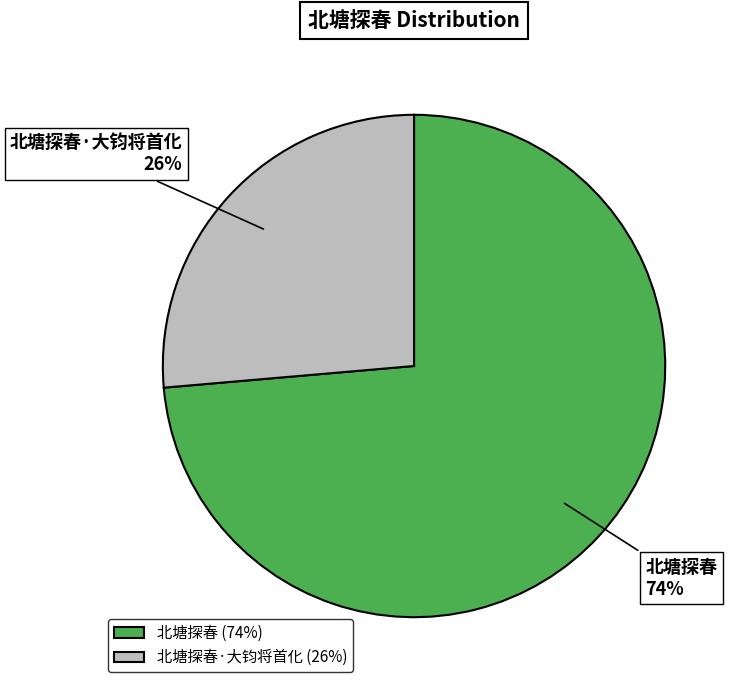

Is 北塘探春 the majority of the pie?

Yes